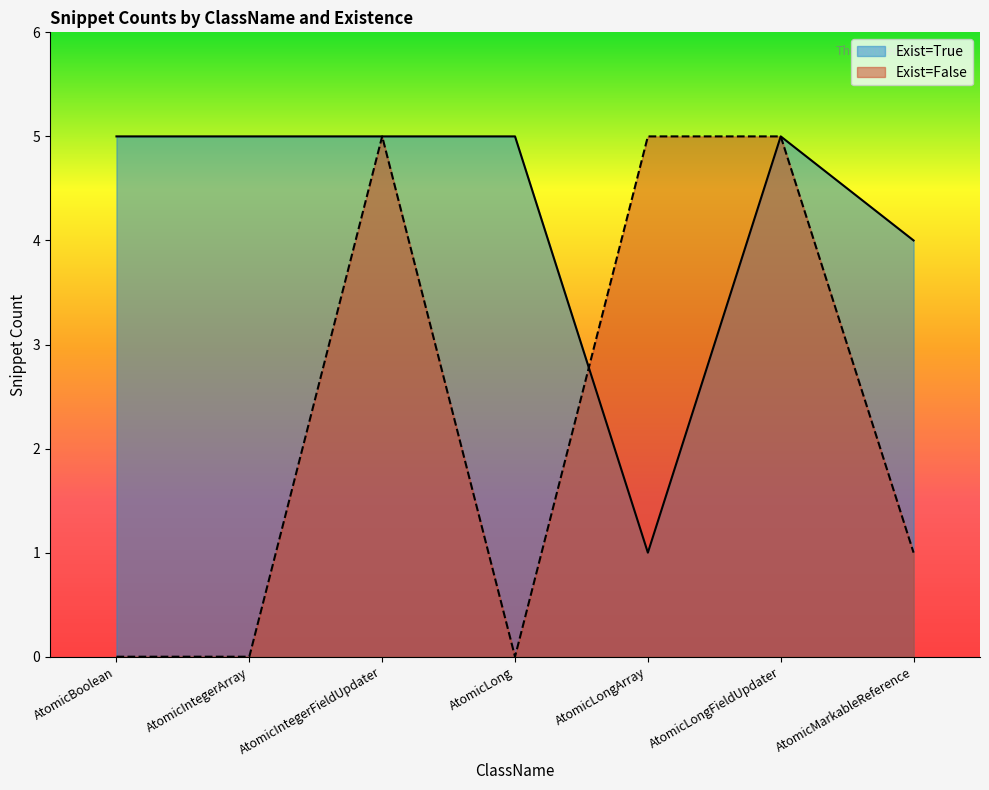

What is the label of the 5th point from the right?

AtomicIntegerFieldUpdater